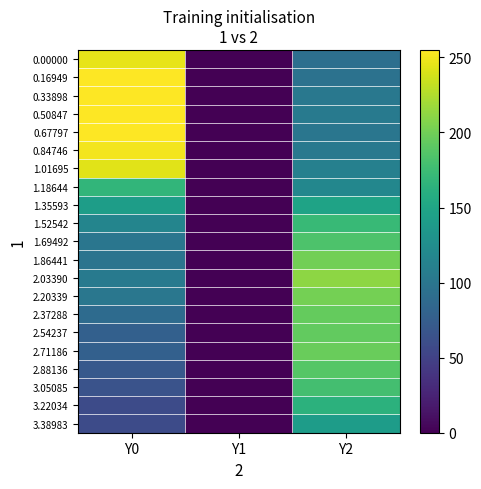

Which category has the highest value across all series?

Y0